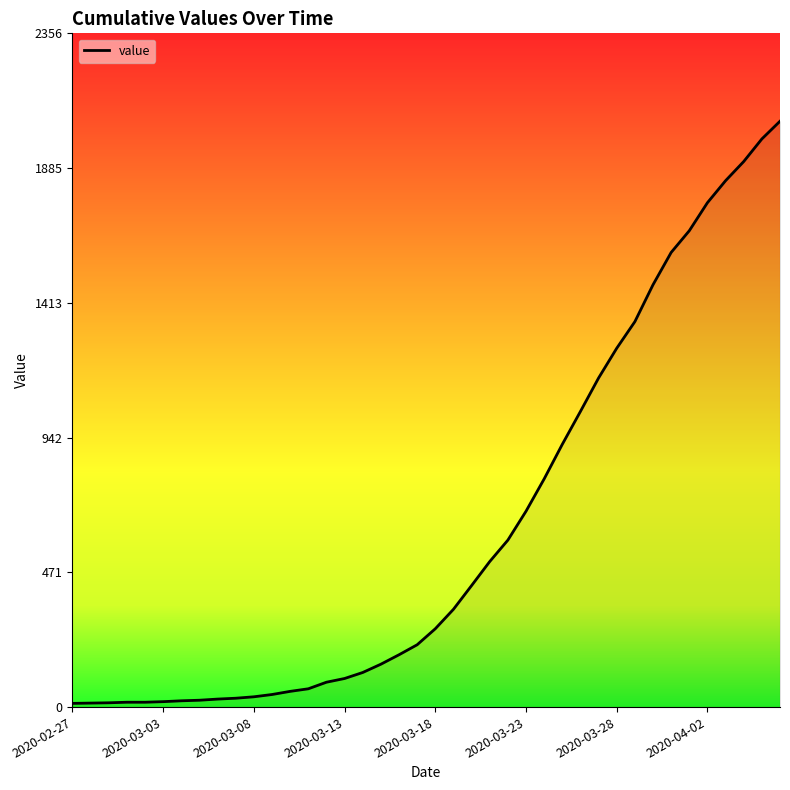

What is the average value?

622